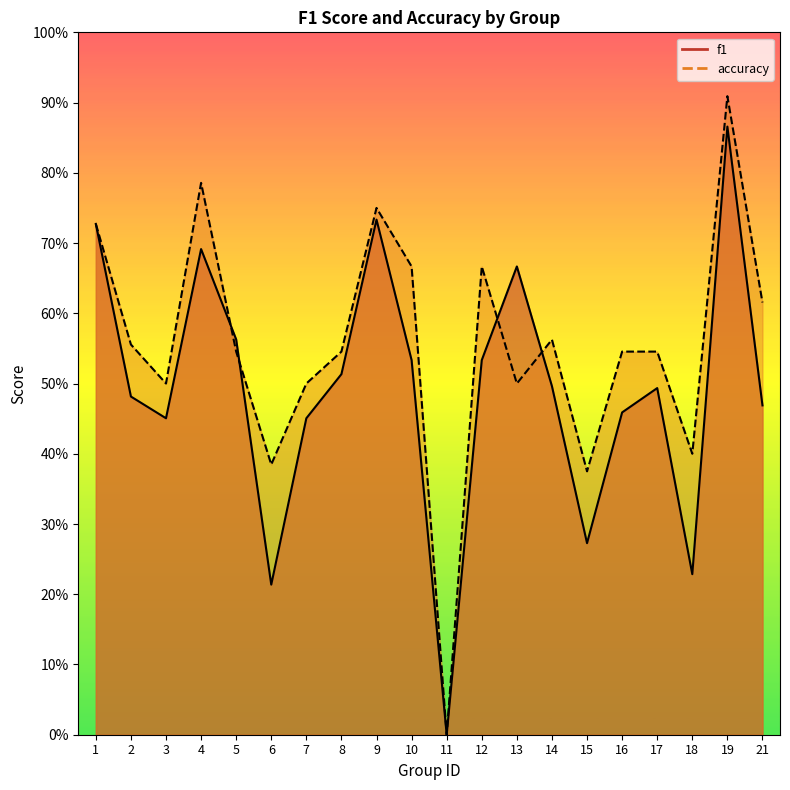

At which label does accuracy reach its peak?

19